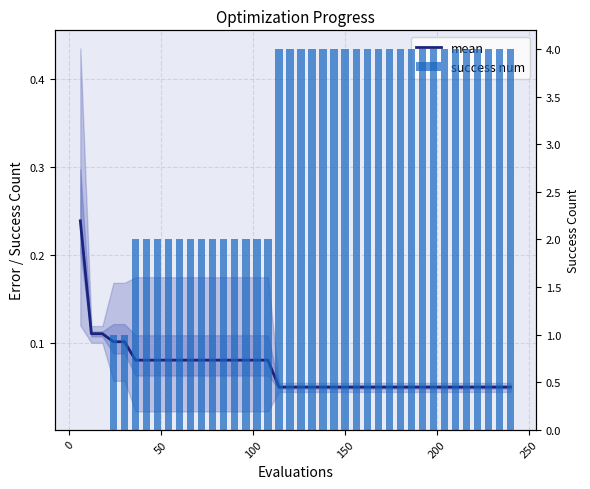

Which series has the widest spread of values?

success num